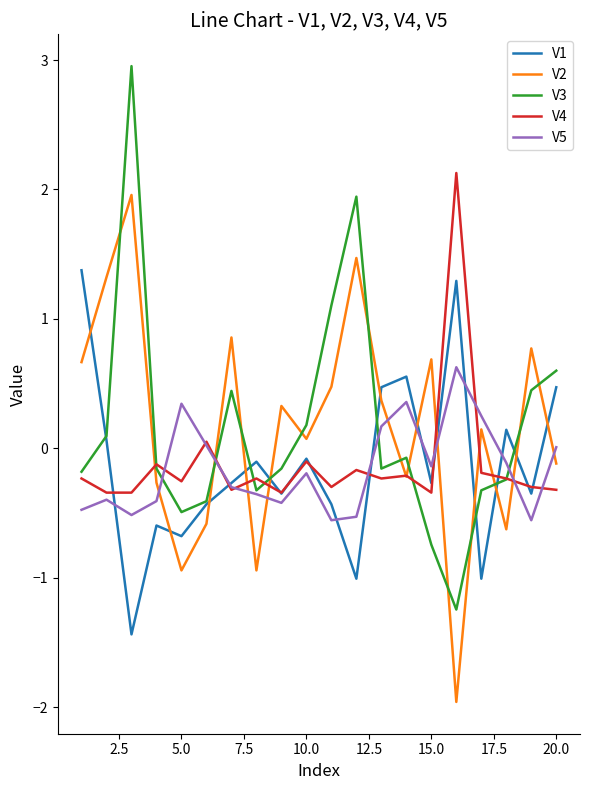

How many interior local peaks does the V5 series have?

5